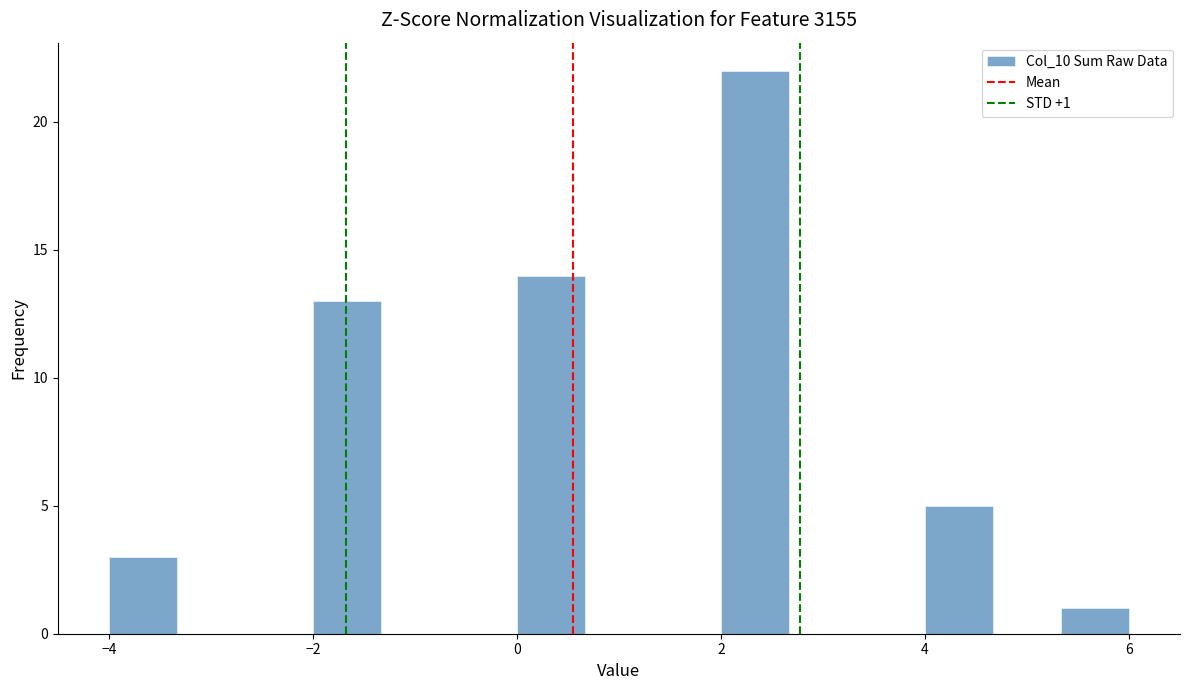

Read against the x-axis, roughly where is the centre of the tallest bar?

2.4